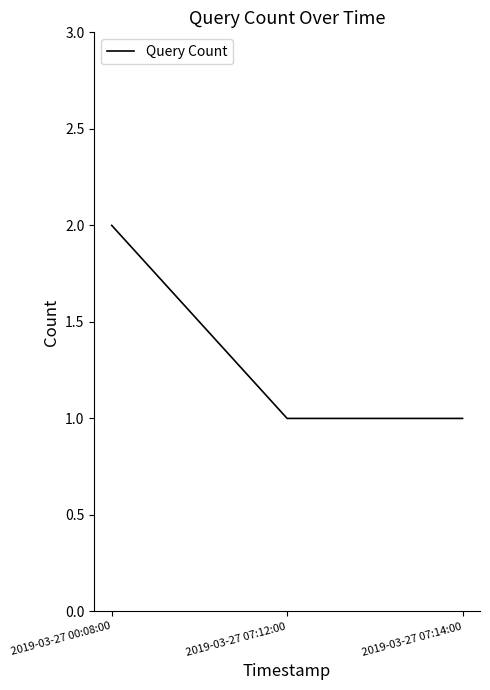

What position from the left is 2019-03-27 07:14:00?

3